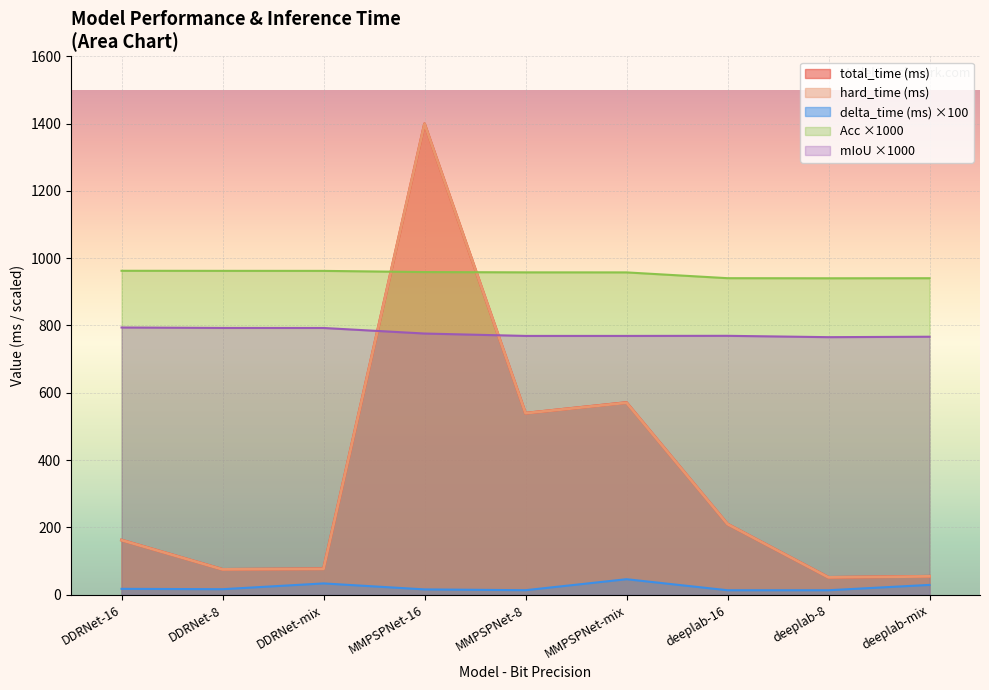

Count the number of categories in the chart.

9